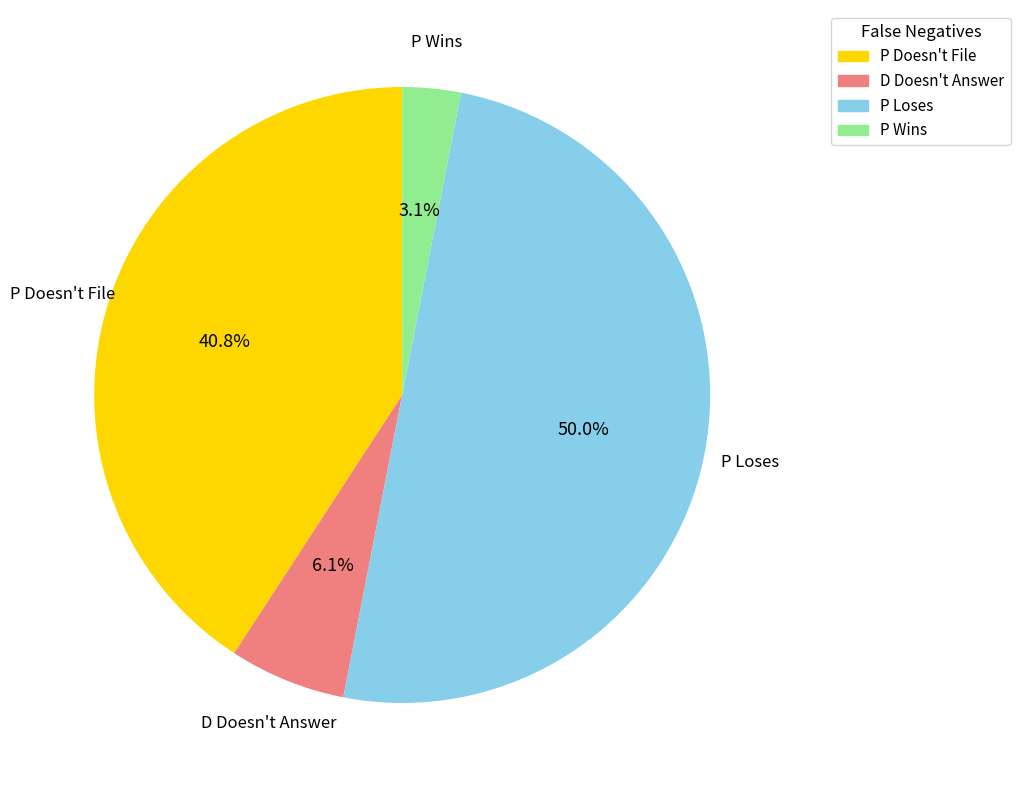

Does D Doesn't Answer represent more than half of the total?

No